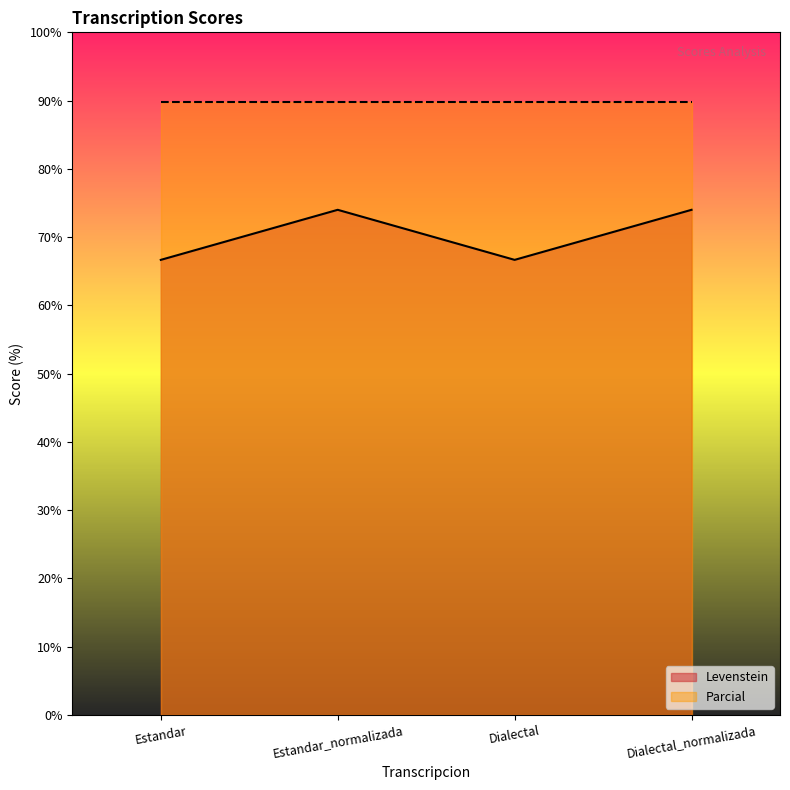

The value at Estandar_normalizada is 33.9. True or false?

False